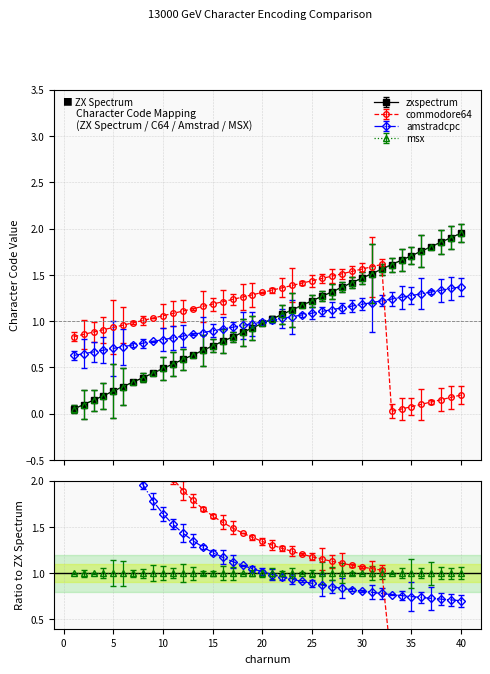

True or false: msx and zxspectrum intersect in this chart.

True